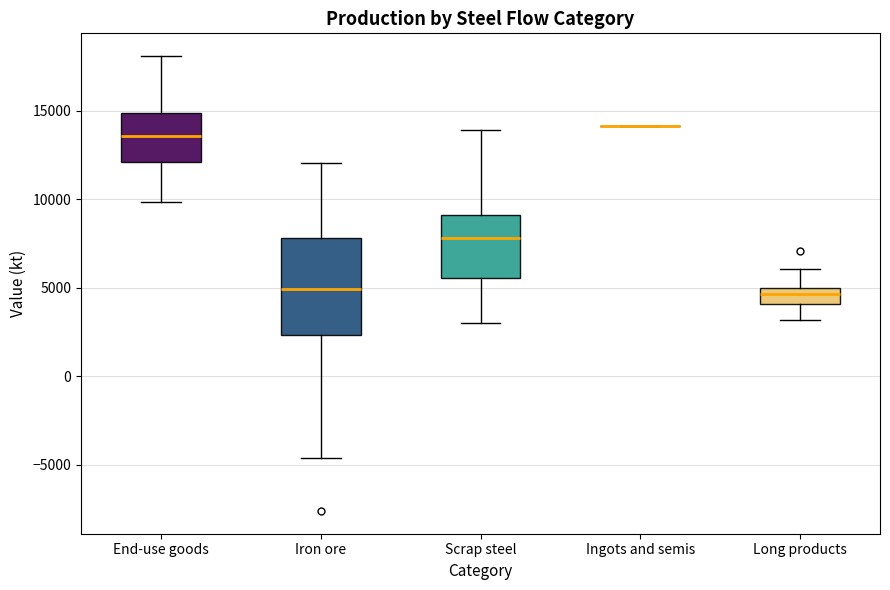

Reading left to right, transcribe this box plot: for each box, give where its median line is, the range the box spans, and where its two whiskers end, as read against the y-axis. The values are not printed on the chart, so give them approximately, as read against the axis.

End-use goods: median 13500, box 12000 to 15000, whiskers 10000 to 18000
Iron ore: median 5000, box 2500 to 8000, whiskers -4500 to 12000
Scrap steel: median 8000, box 5500 to 9000, whiskers 3000 to 14000
Ingots and semis: box collapsed to a line at 14000, whiskers 14000 to 14000
Long products: median 4500, box 4000 to 5000, whiskers 3000 to 6000